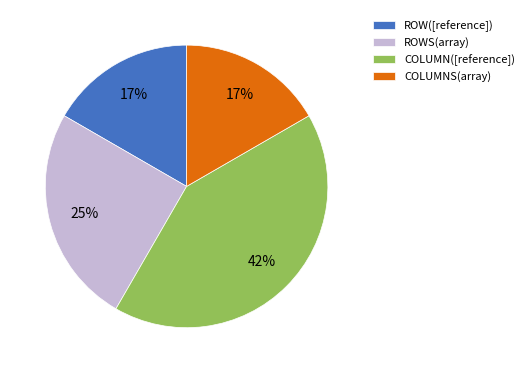

Which slice is the largest?

COLUMN([reference])